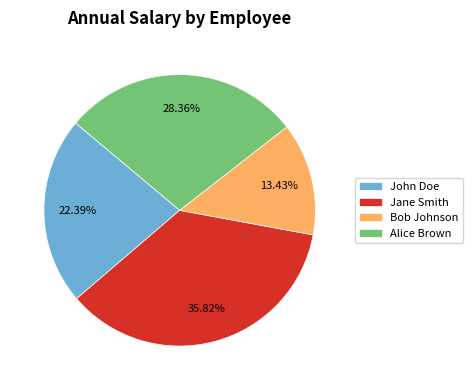

The Jane Smith slice represents 36% of the pie. True or false?

True